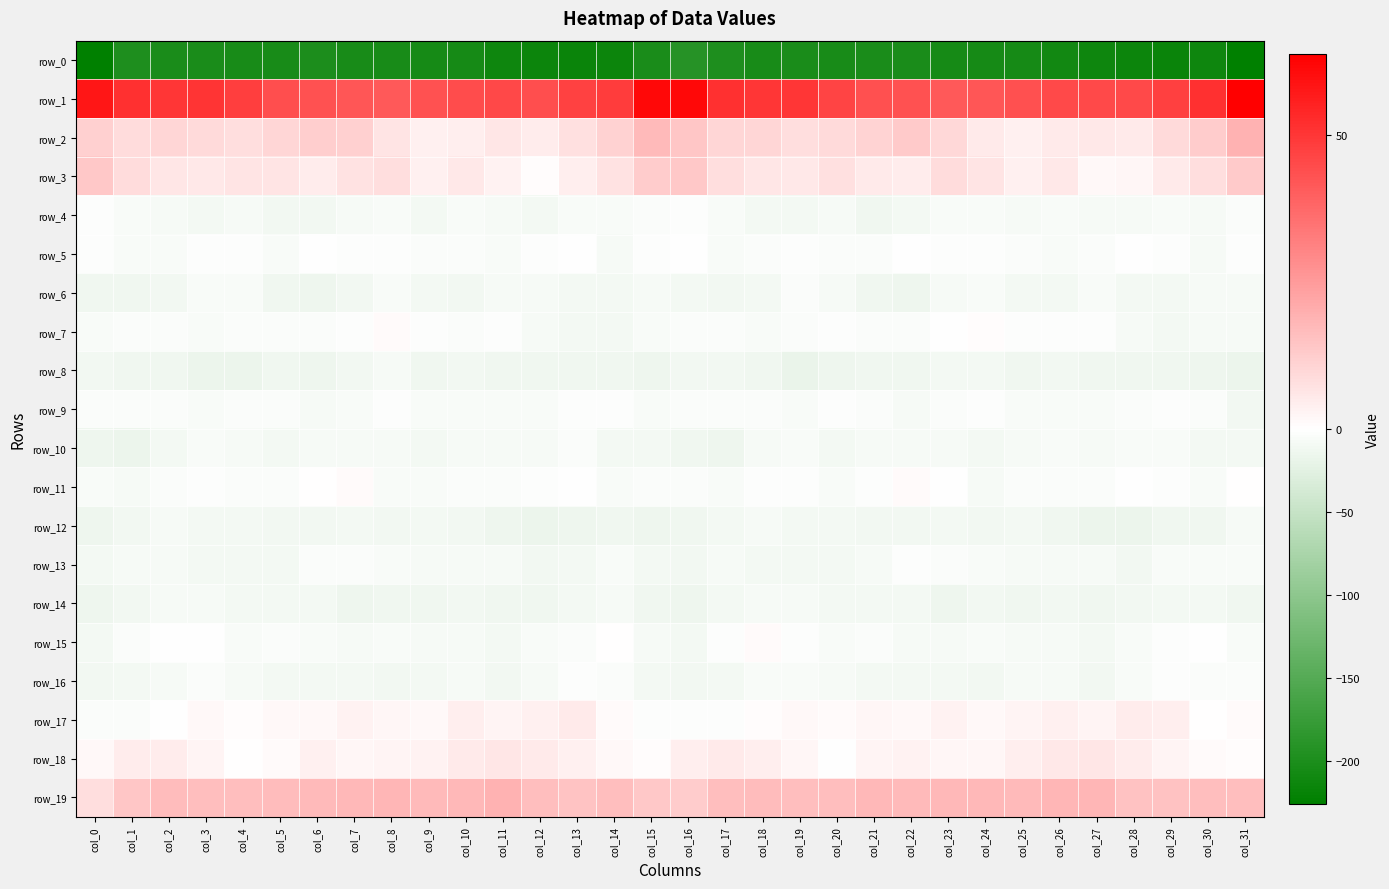

Rank the series by their maximum value, from highest to lowest.

row_1, row_19, row_2, row_3, row_18, row_17, row_7, row_11, row_15, row_5, row_9, row_16, row_4, row_13, row_10, row_6, row_14, row_12, row_8, row_0